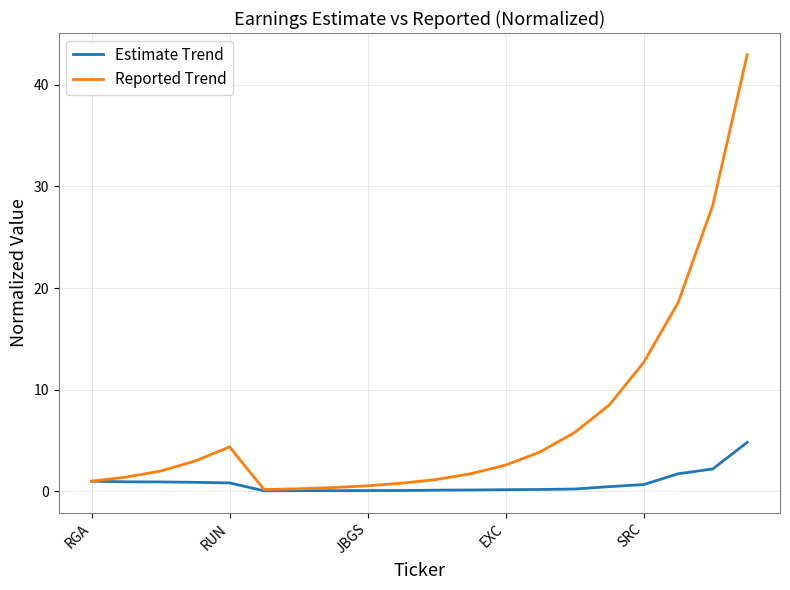

Which series has the widest spread of values?

Reported Trend